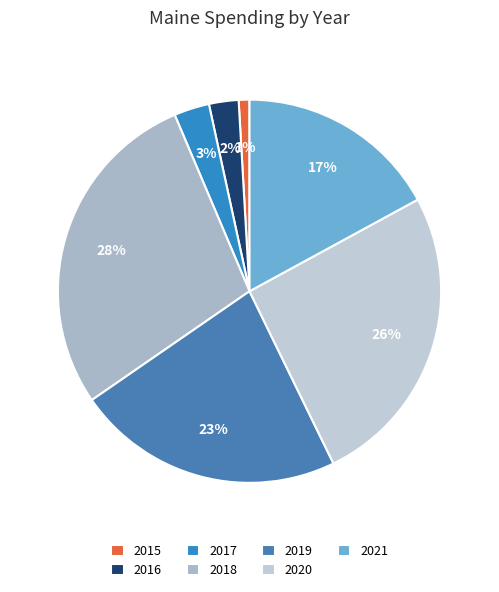

What is the smallest slice in the pie chart?

2015